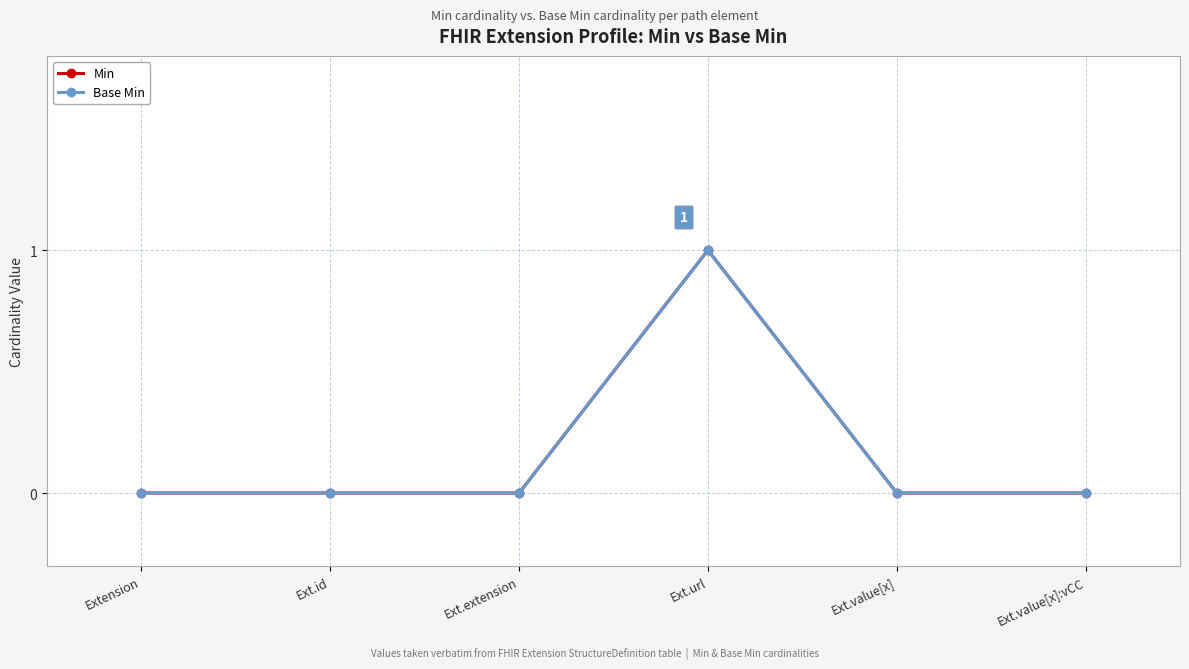

The value of Min at Ext.id is 1. True or false?

False